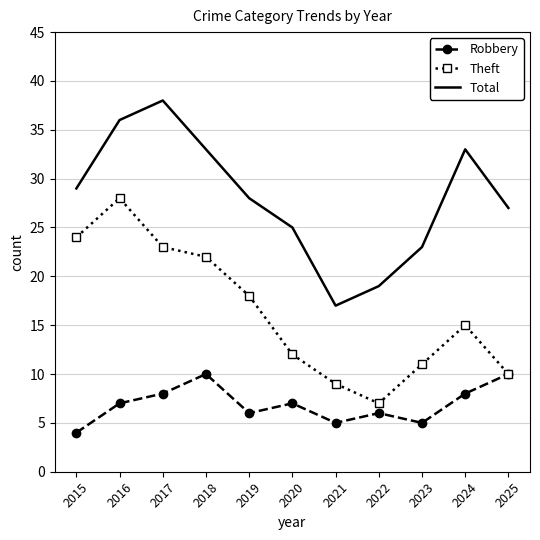

What is the spread (max minus min) of values at 2016?

29